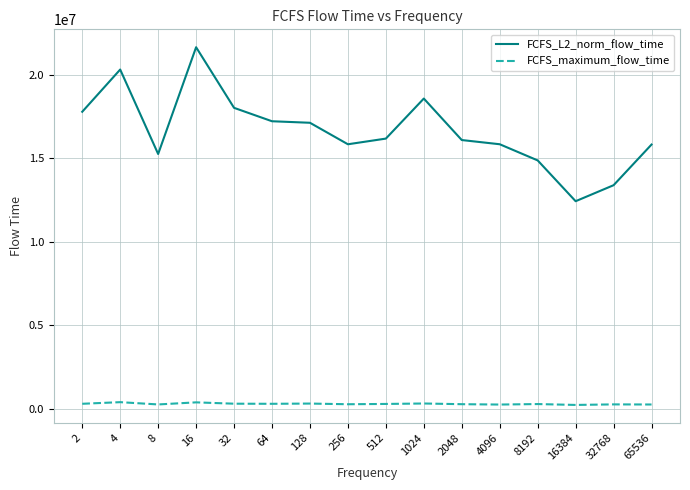

At which category is the sum across all series the highest?

16